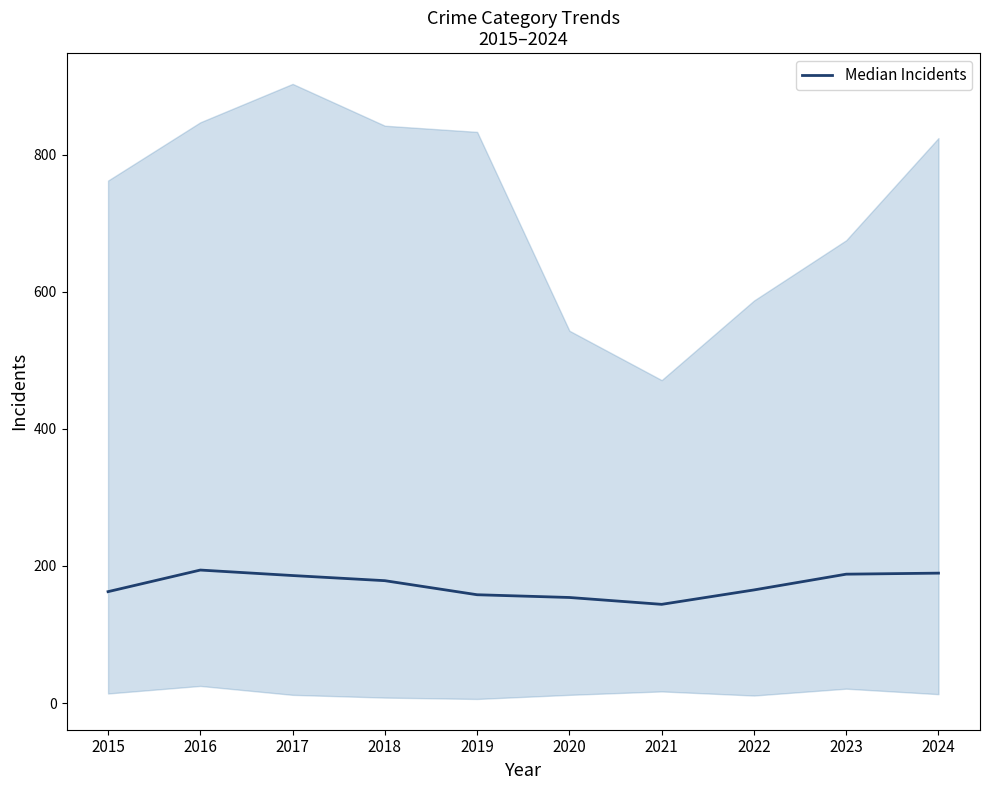

At which label is the value closest to 169?

2022